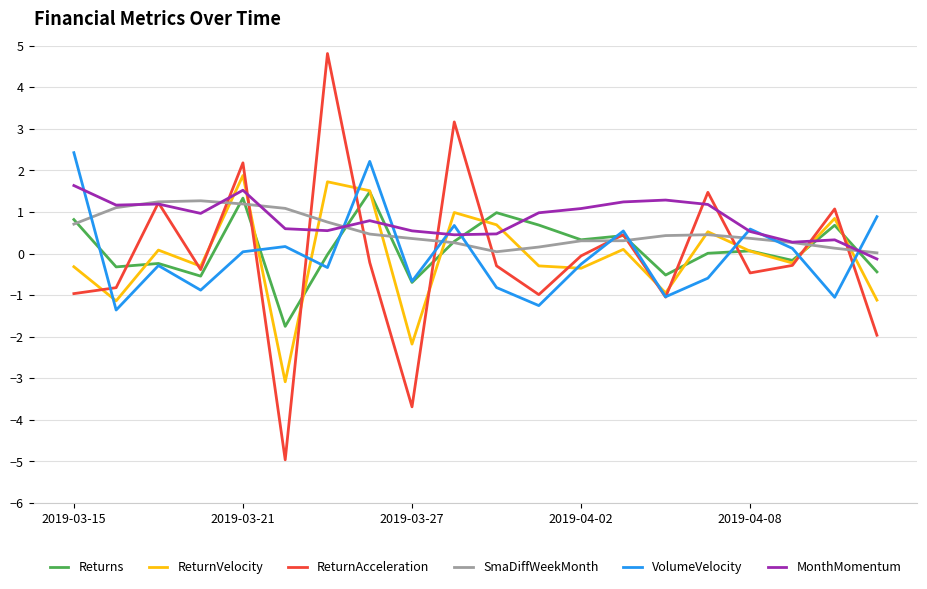

What is the minimum value shown in the chart?

-5.0